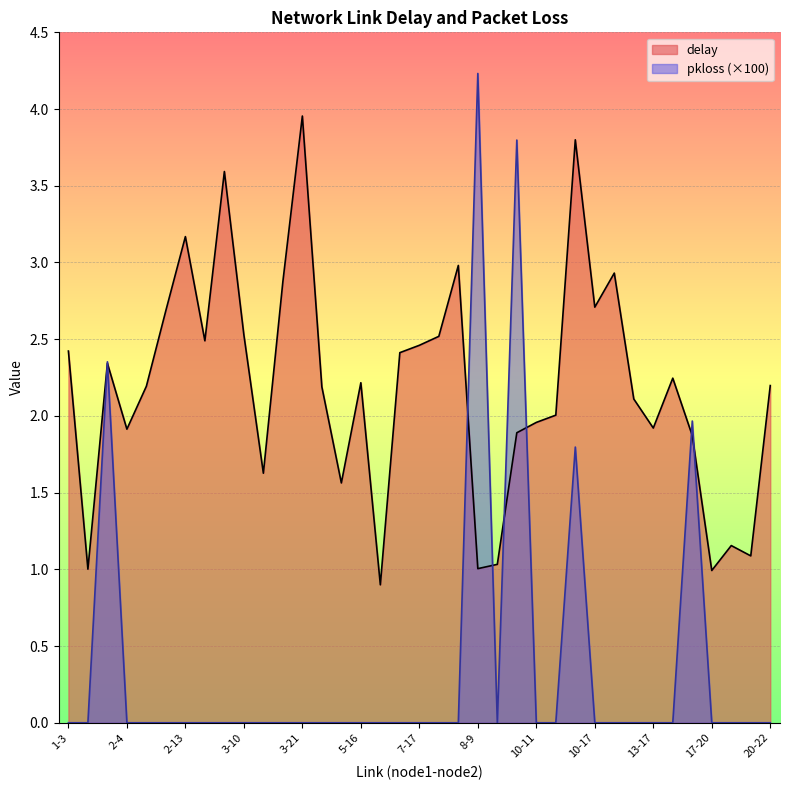

At which category does the chart reach its minimum across all series?

1-3